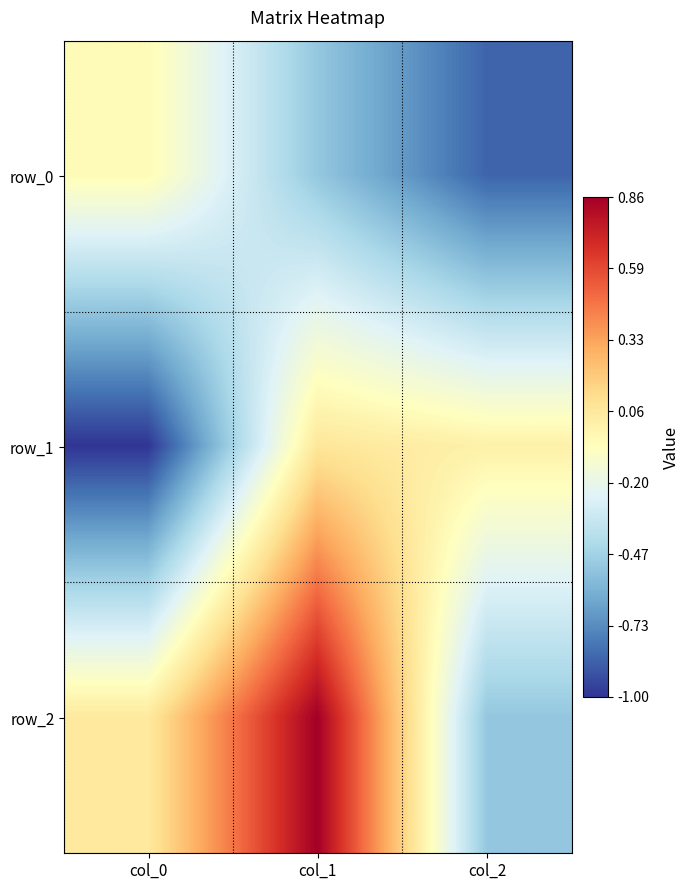

Which series changed the most between col_0 and col_1?

row_1